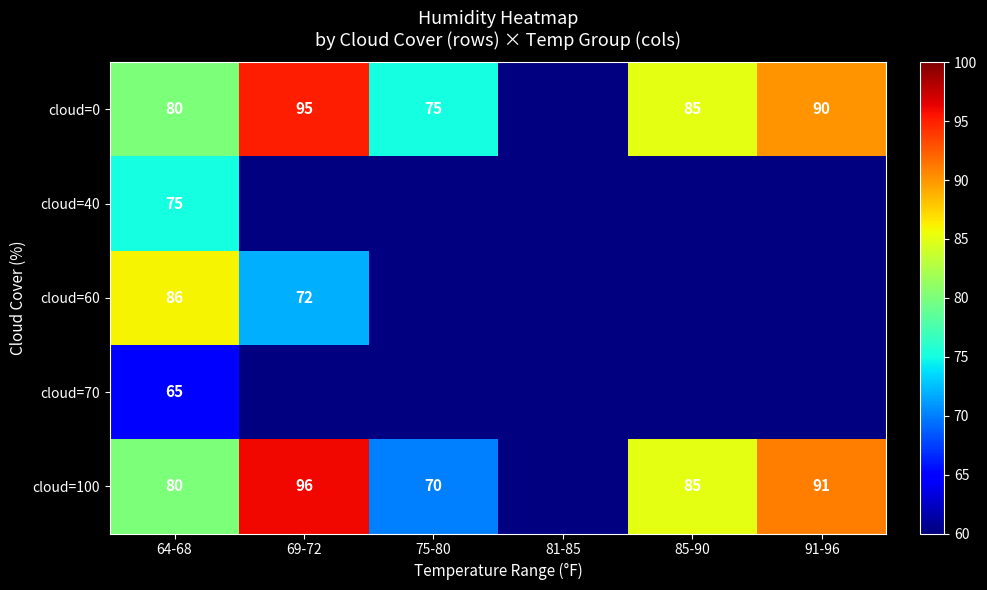

How many series are shown in this chart?

5